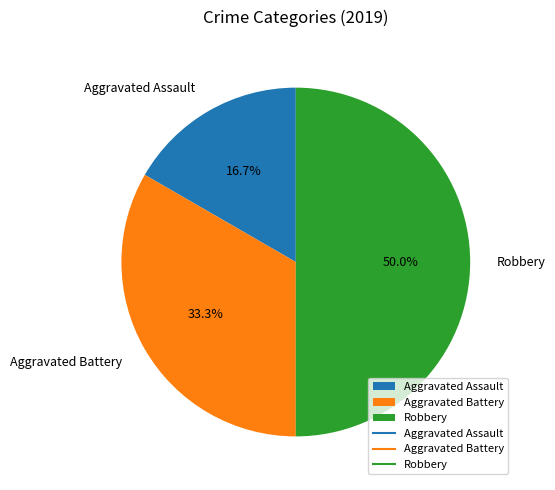

To the nearest percent, what percentage of the pie is Aggravated Assault?

17%